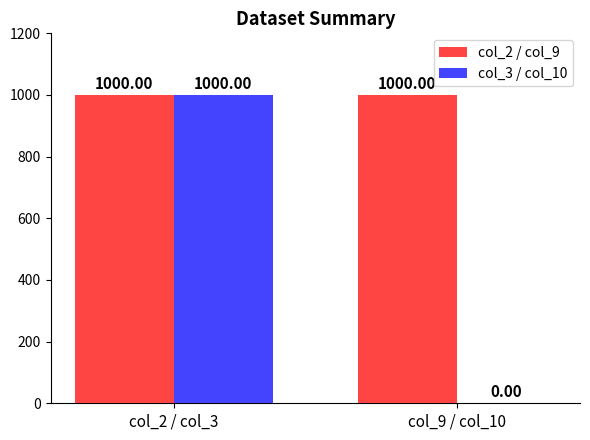

The col_3 / col_10 series shows 552 at col_2 / col_3. True or false?

False